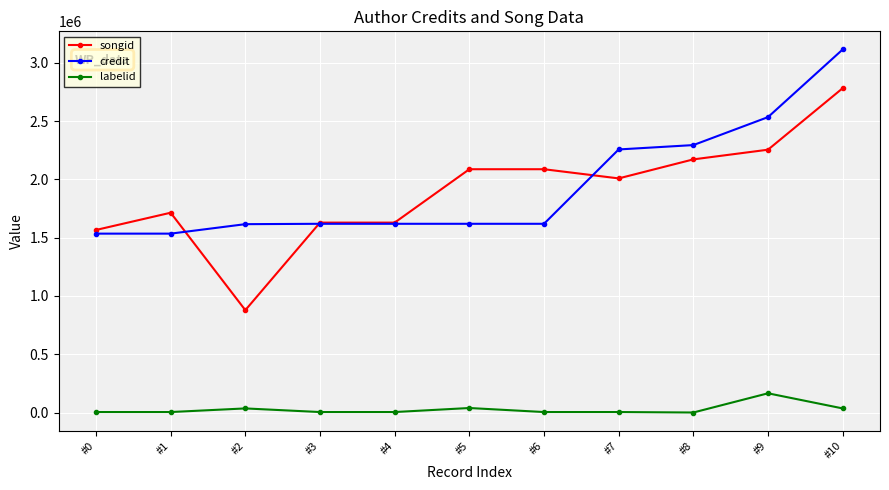

What is the difference between the maximum and second lowest values in the credit series?

1580508